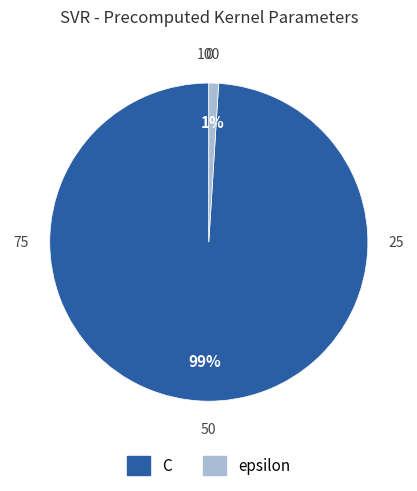

Between epsilon and C, which is larger?

C